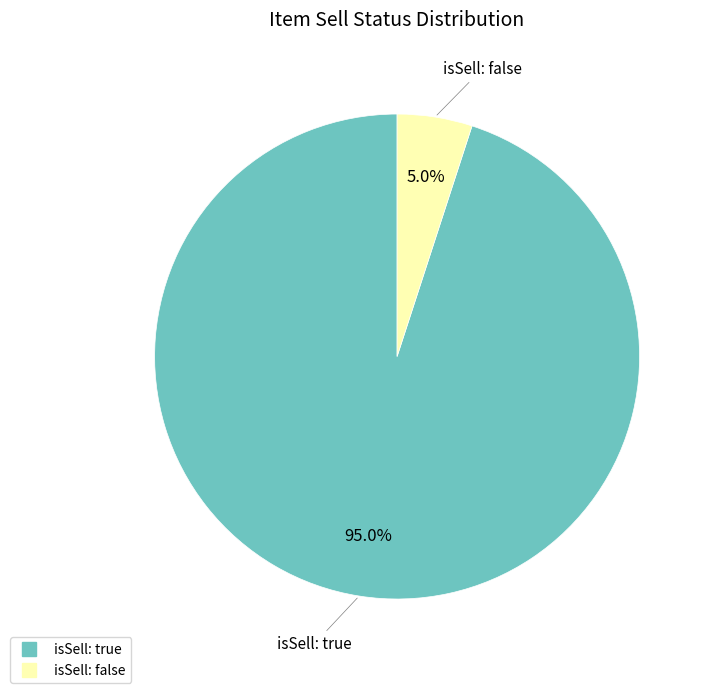

What portion of the pie excludes isSell: false?

95.0%